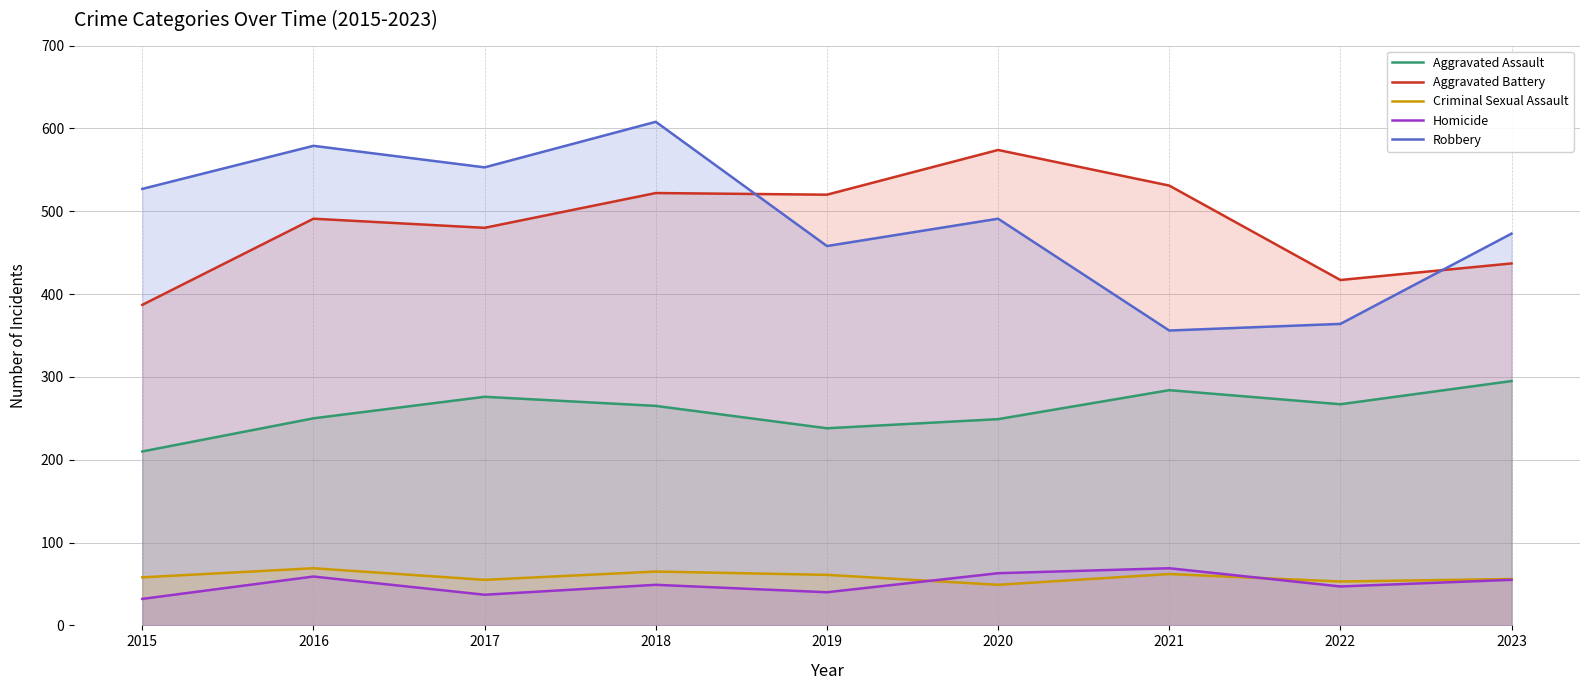

At which category is the sum across all series the highest?

2018